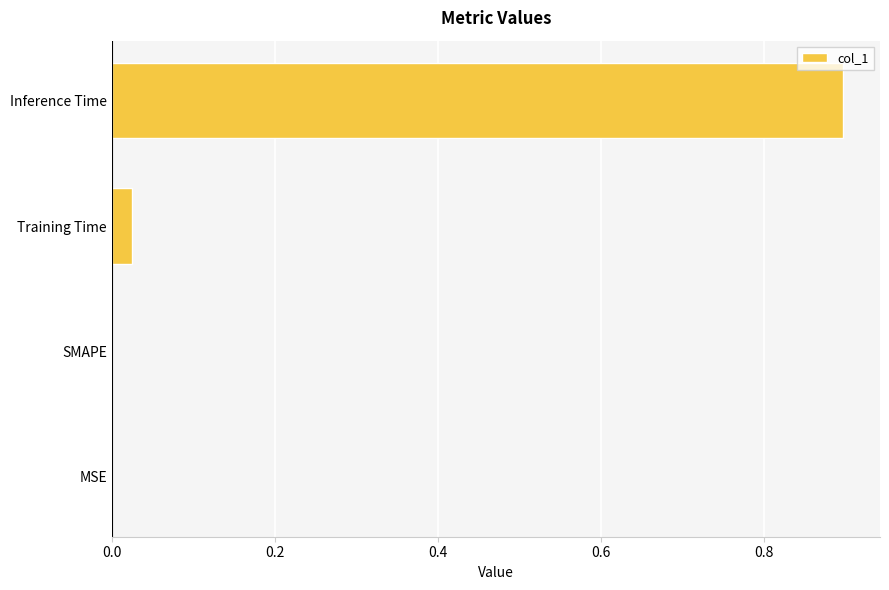

Does the chart contain stacked bars?

No